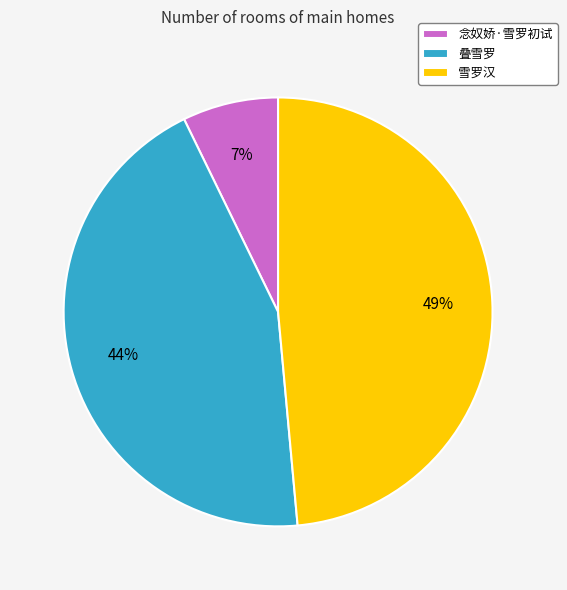

True or false: 雪罗汉 accounts for 49% of the total.

True